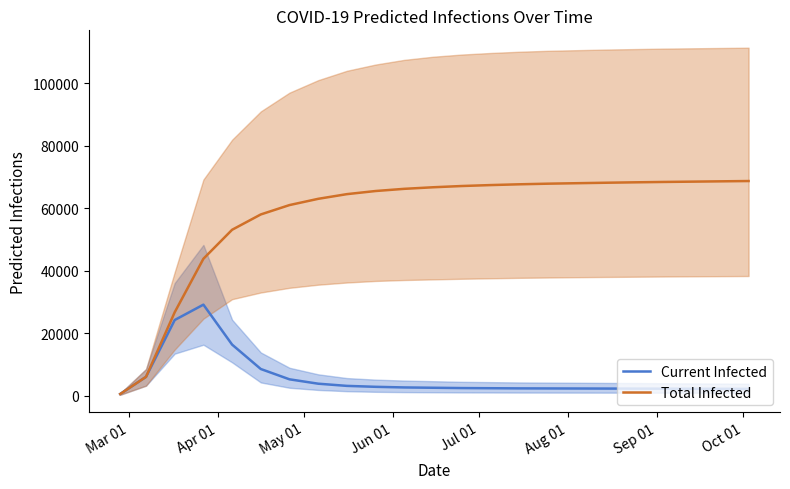

True or false: Current Infected and Total Infected cross at least once.

False